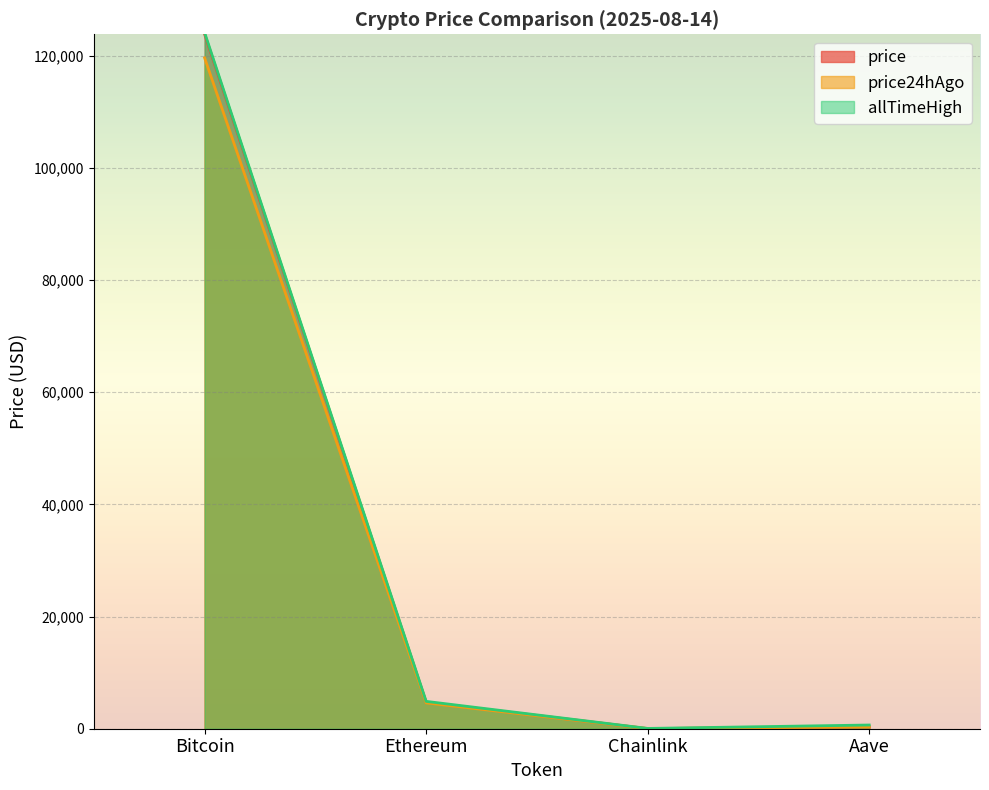

What is the label of the 4th point from the left?

Aave